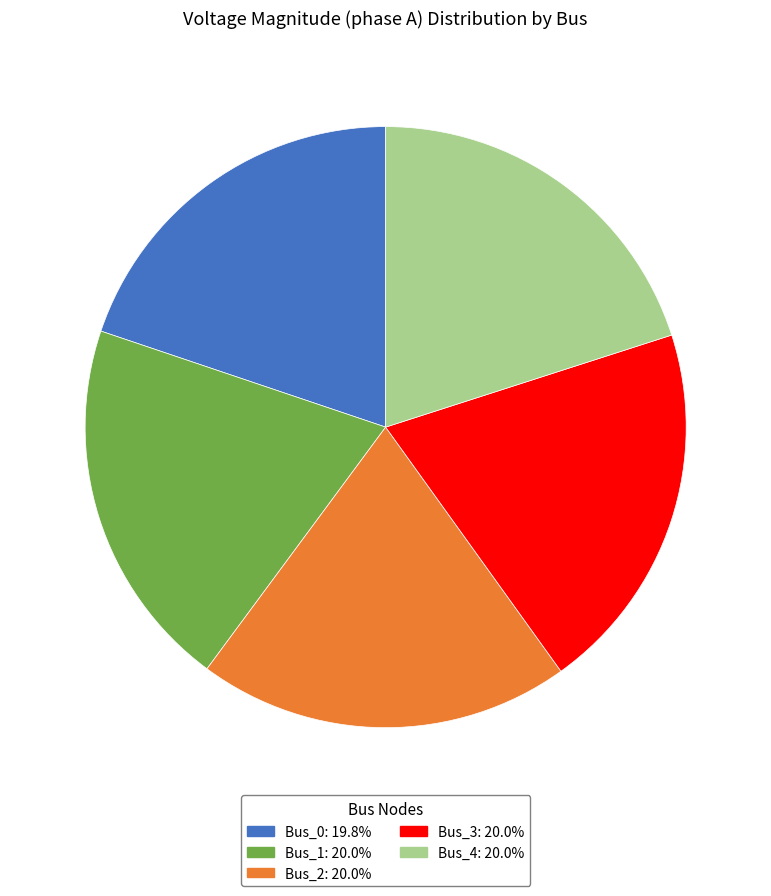

Is there a majority slice in this chart?

No